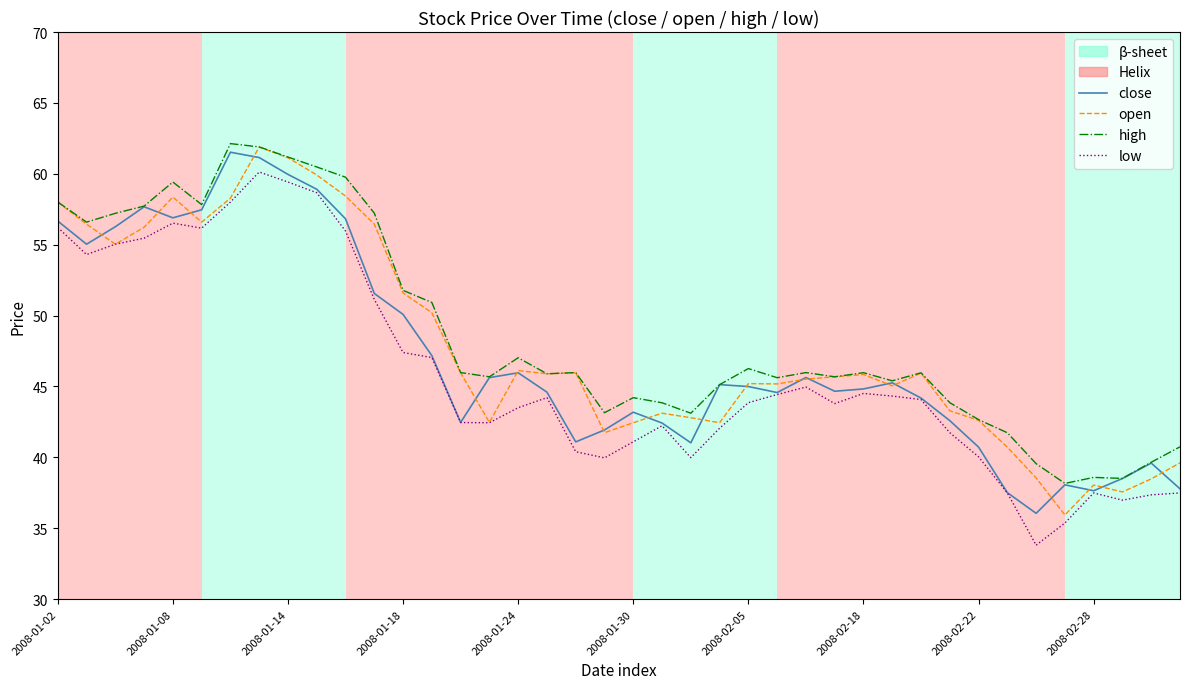

True or false: open has more than 0 interior local peaks.

True